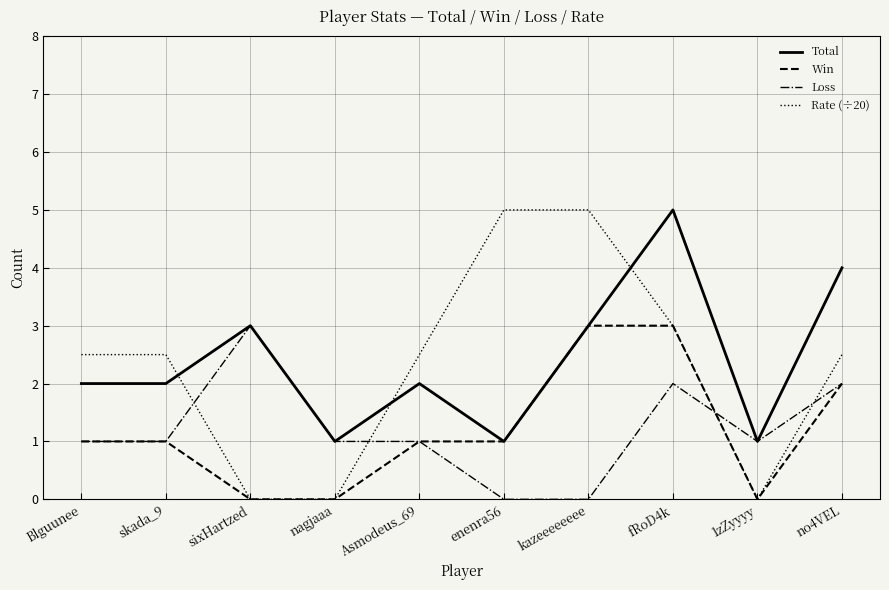

Reading left to right, list all the values displayed in this chart.

Total: 2.0	2.0	3.0	1.0	2.0	1.0	3.0	5.0	1.0	4.0
Win: 1.0	1.0	0.0	0.0	1.0	1.0	3.0	3.0	0.0	2.0
Loss: 1.0	1.0	3.0	1.0	1.0	0.0	0.0	2.0	1.0	2.0
Rate (÷20): 2.5	2.5	0.0	0.0	2.5	5.0	5.0	3.0	0.0	2.5